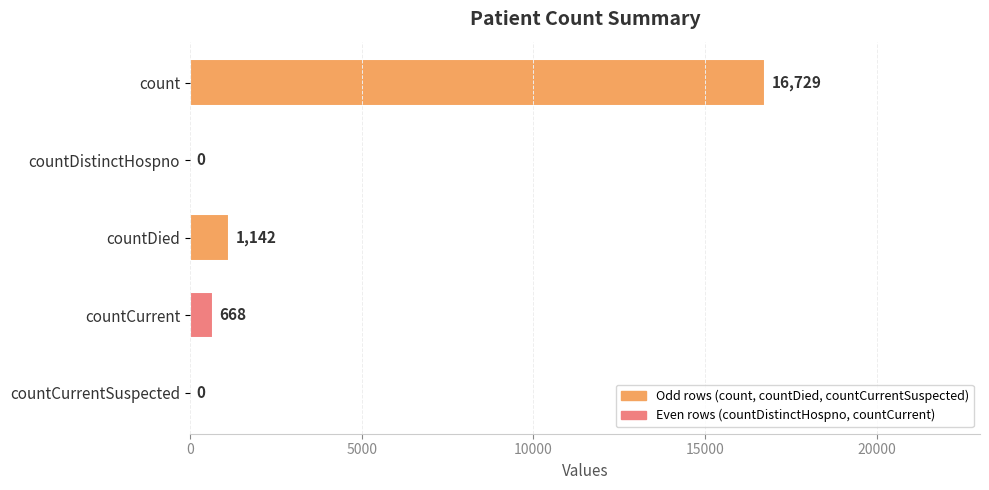

The value at countDied is 1921. True or false?

False